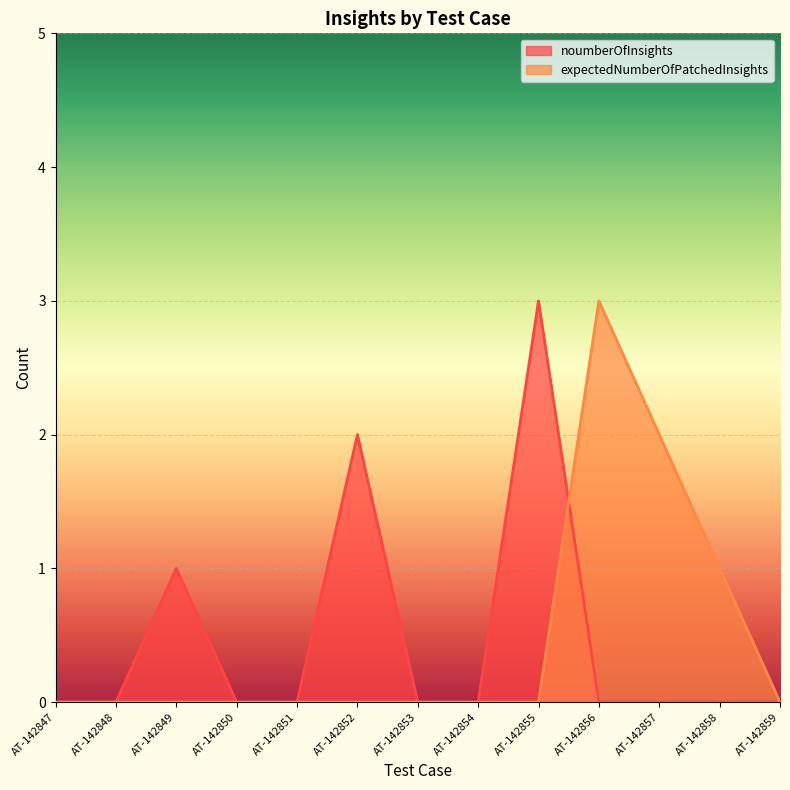

What is the sum of all expectedNumberOfPatchedInsights values?

6